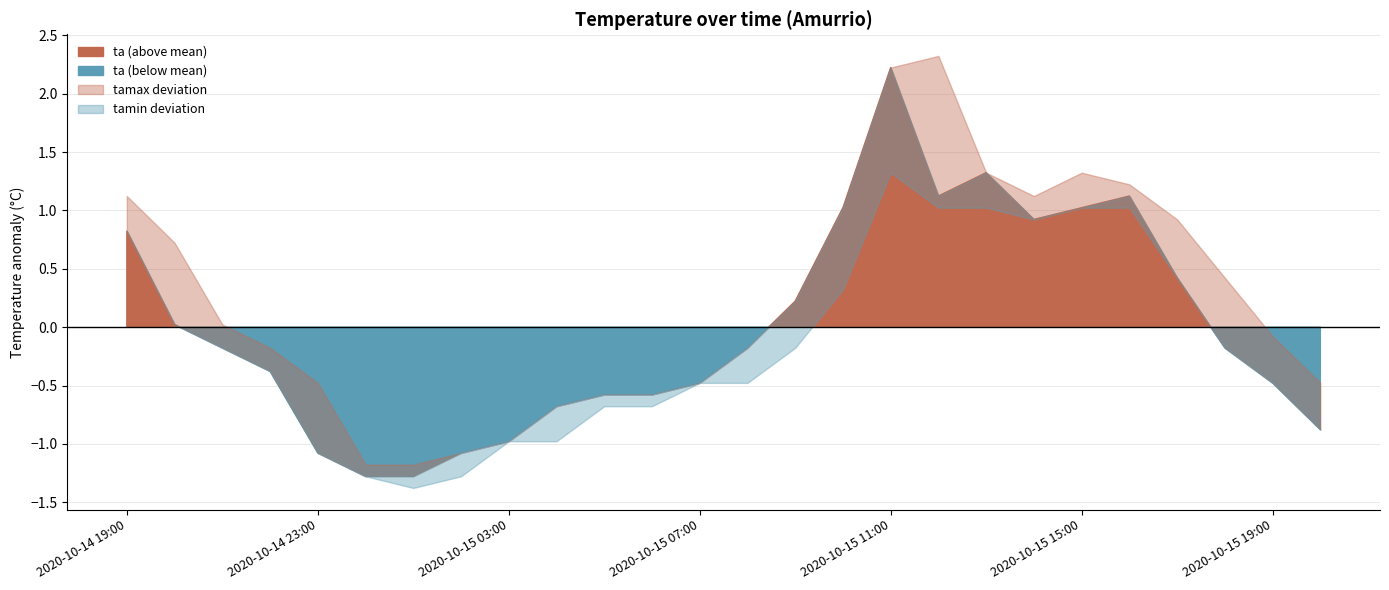

At which category does the chart reach its minimum across all series?

2020-10-15 01:00